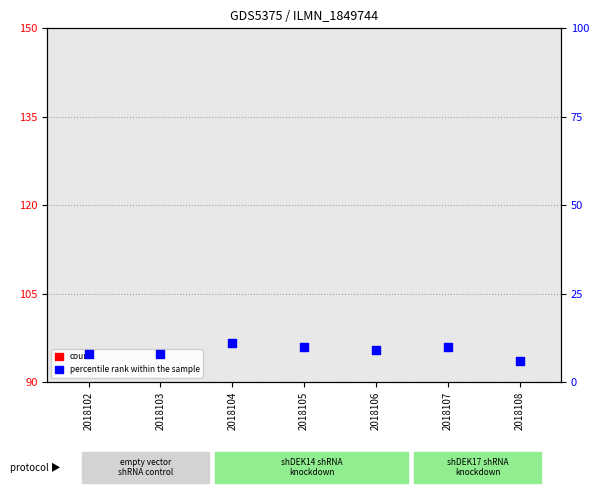

Is the value of count at 2018108 greater than the value of percentile rank within the sample at 2018104?

No